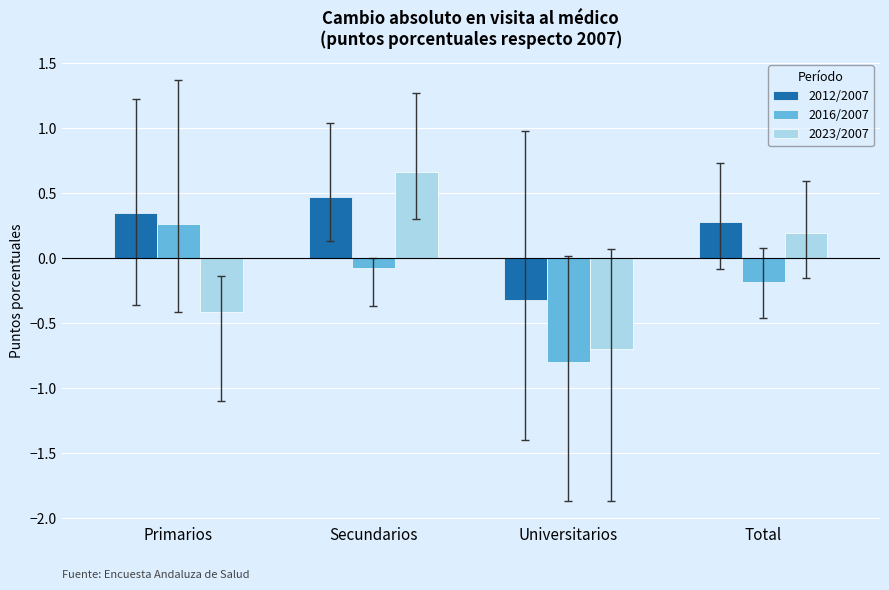

What are all the series names shown in the legend?

2012/2007, 2016/2007, 2023/2007